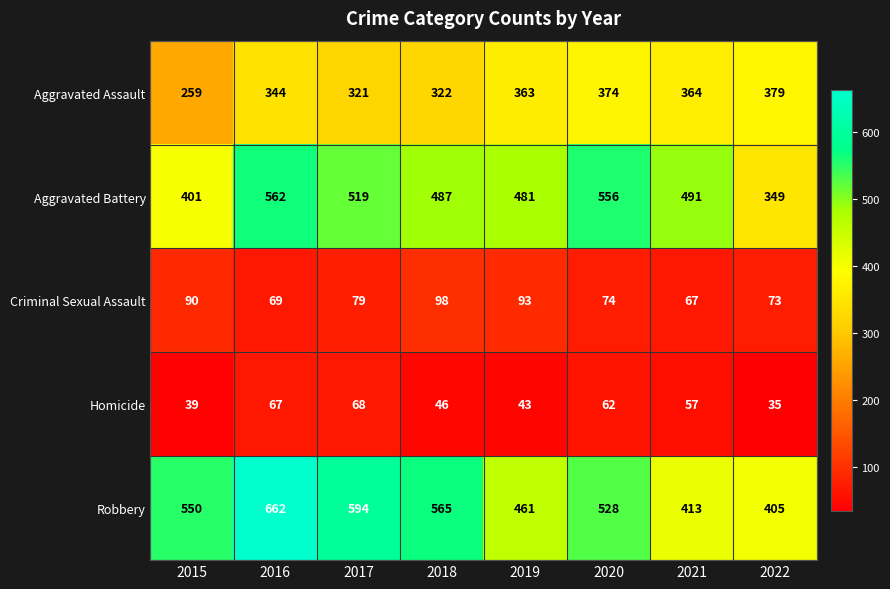

Which series changed the most between 2015 and 2017?

Aggravated Battery